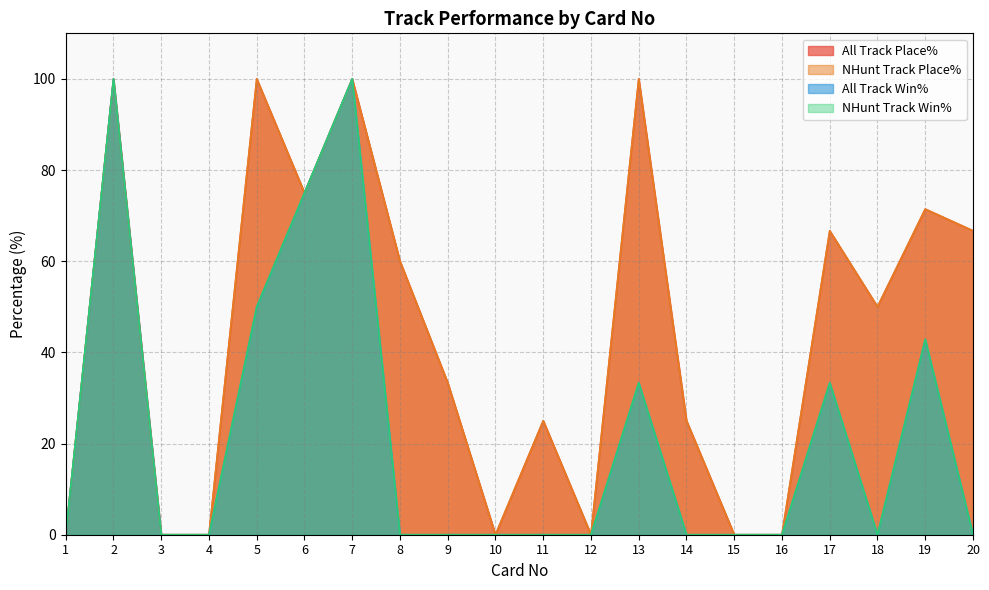

What is the difference between the highest and lowest values at 13?

66.7